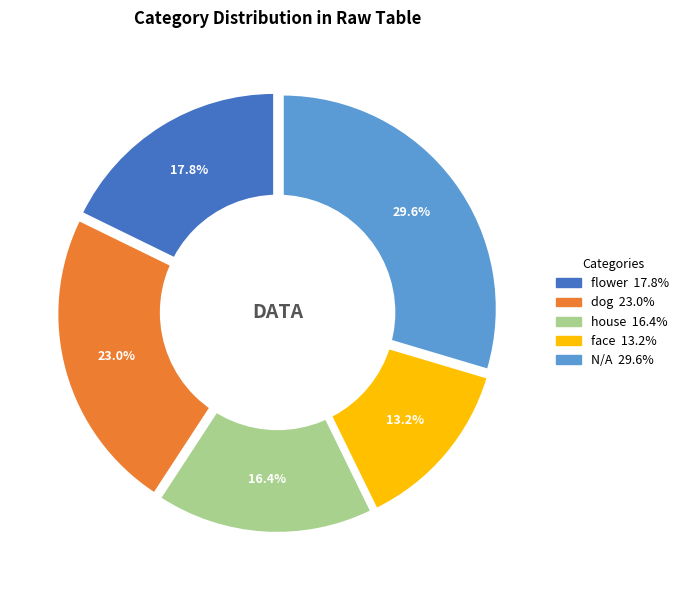

Combined, do house and dog account for over 50%?

No